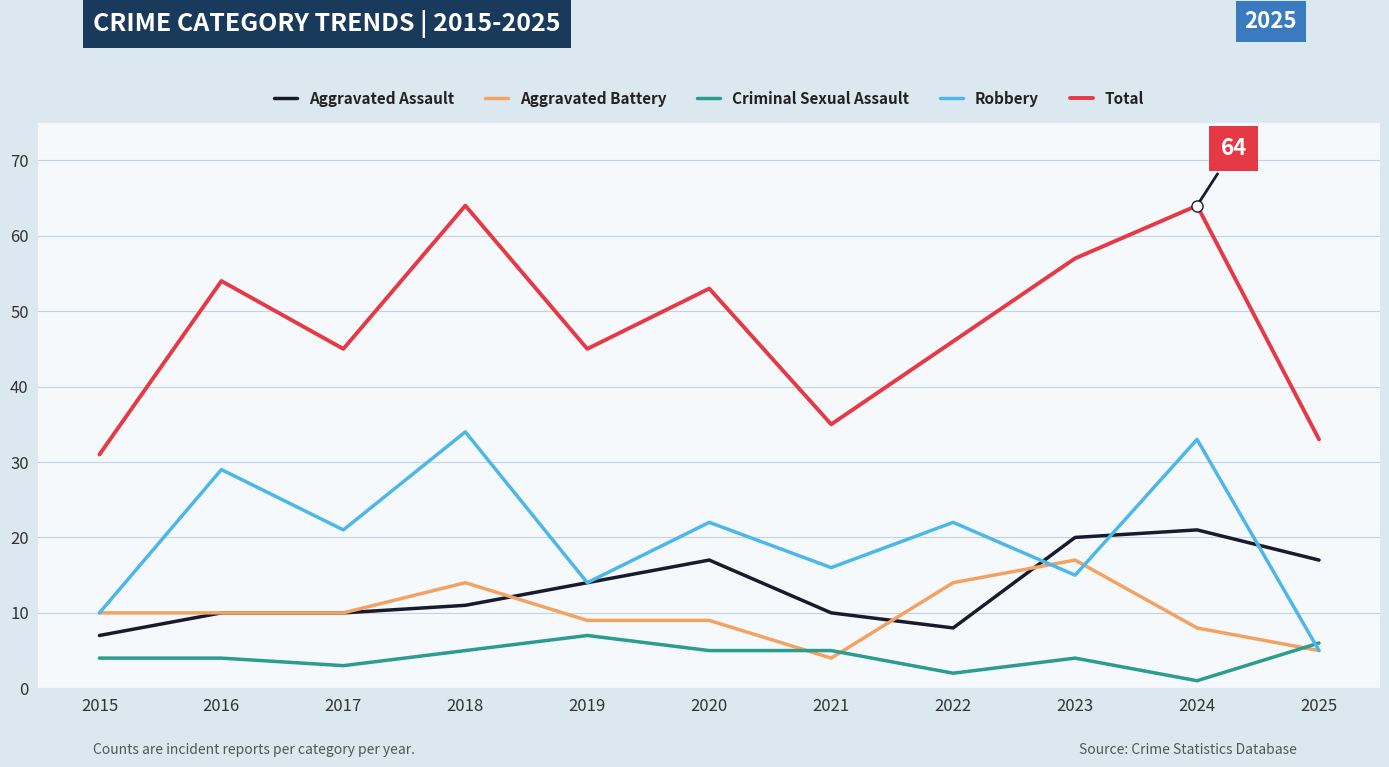

What is the highest value of the Aggravated Assault series?

21